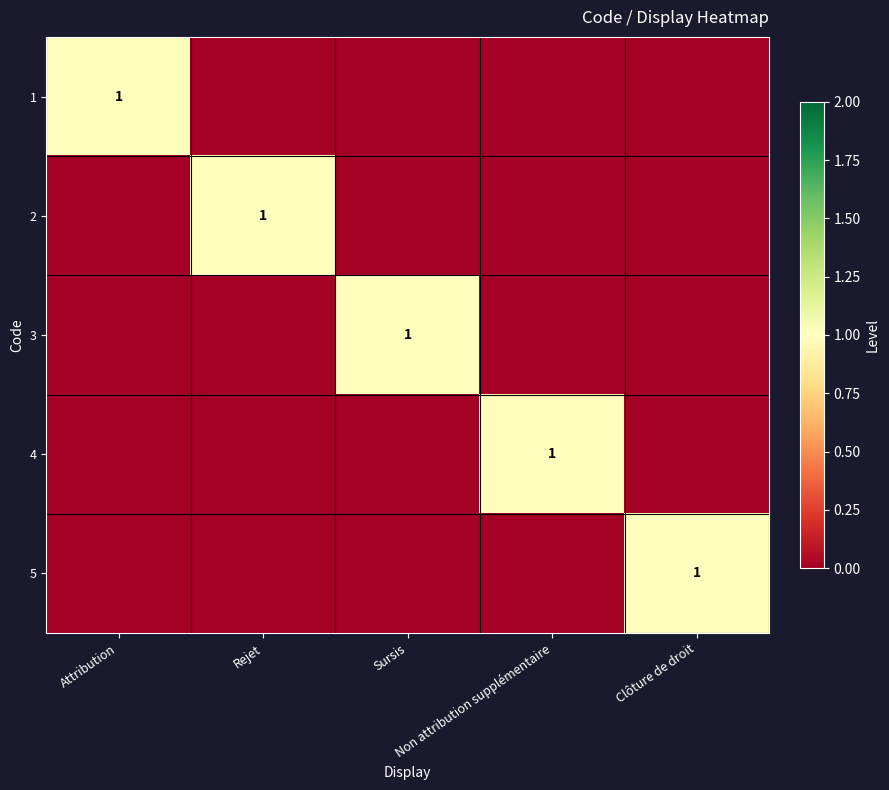

How many data points does each series have?

5